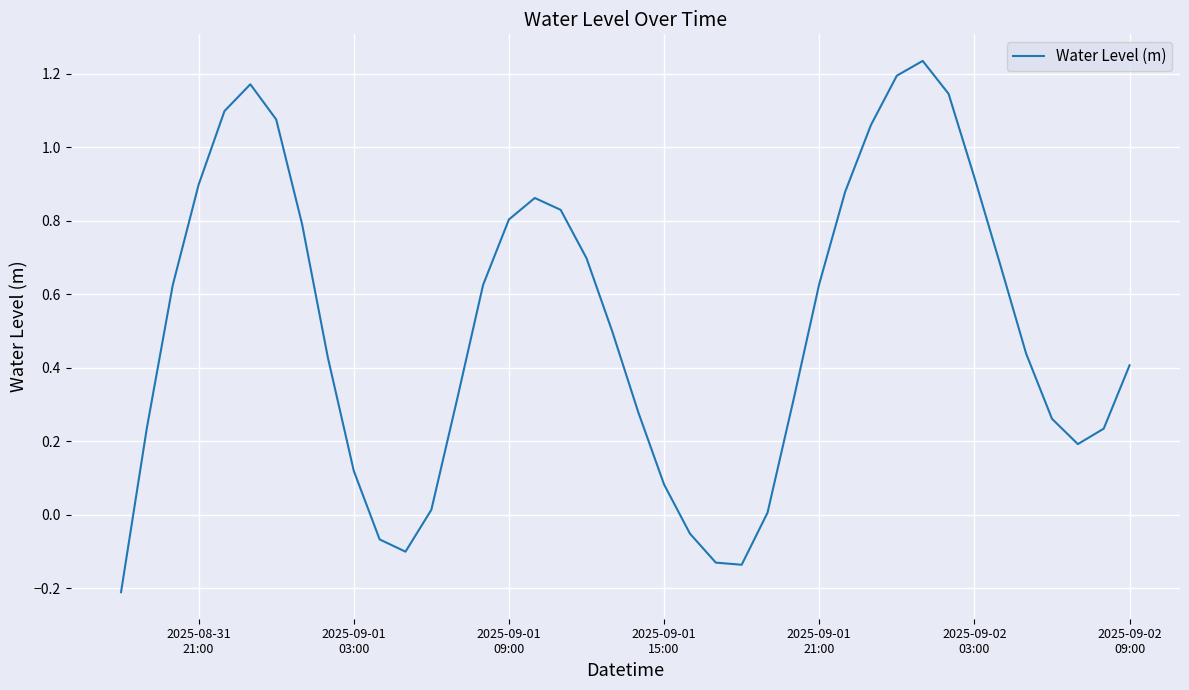

Does the chart have visible grid lines?

Yes